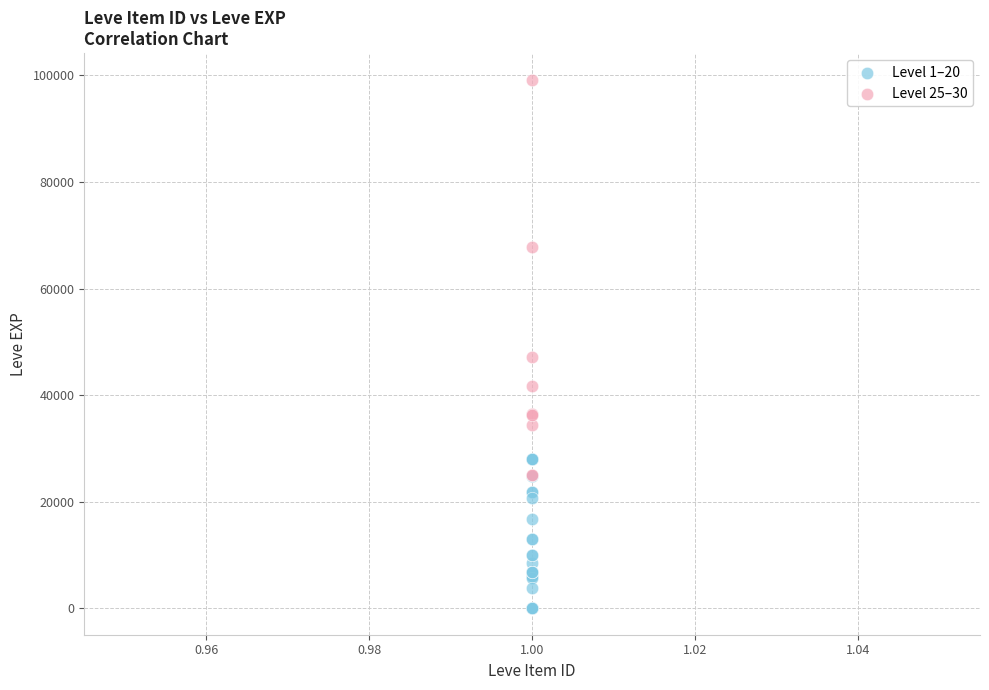

Which series has the widest spread of Y values?

Level 25–30